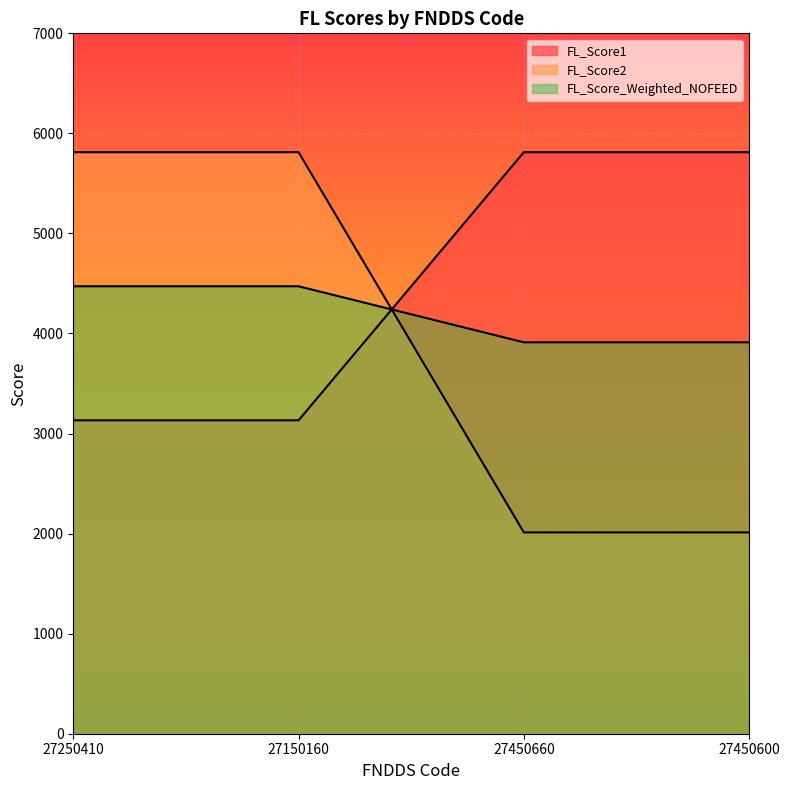

List the series in order of their peak value, highest first.

FL_Score1, FL_Score2, FL_Score_Weighted_NOFEED